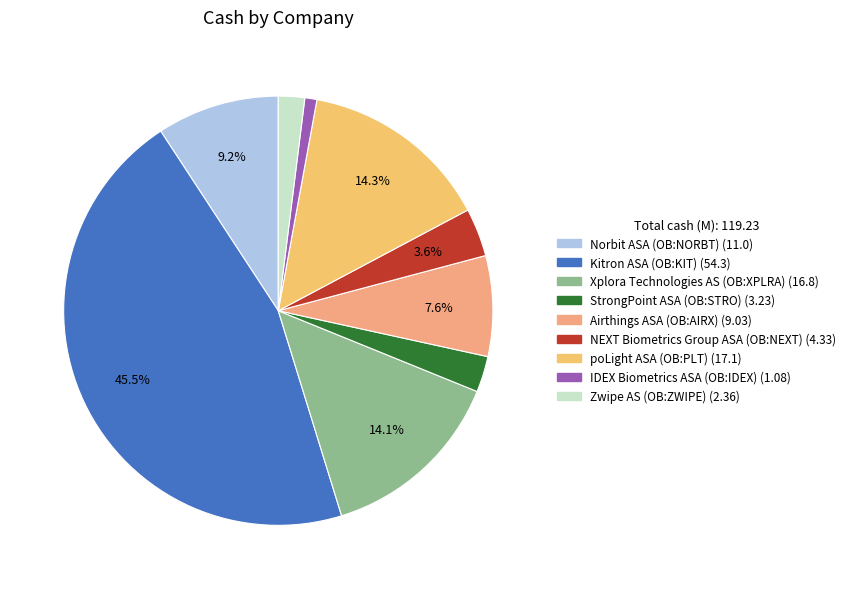

True or false: poLight ASA (OB:PLT) accounts for 6% of the total.

False